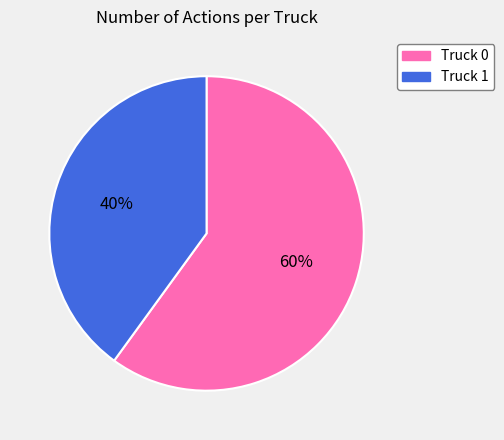

What is the largest slice in the pie chart?

Truck 0